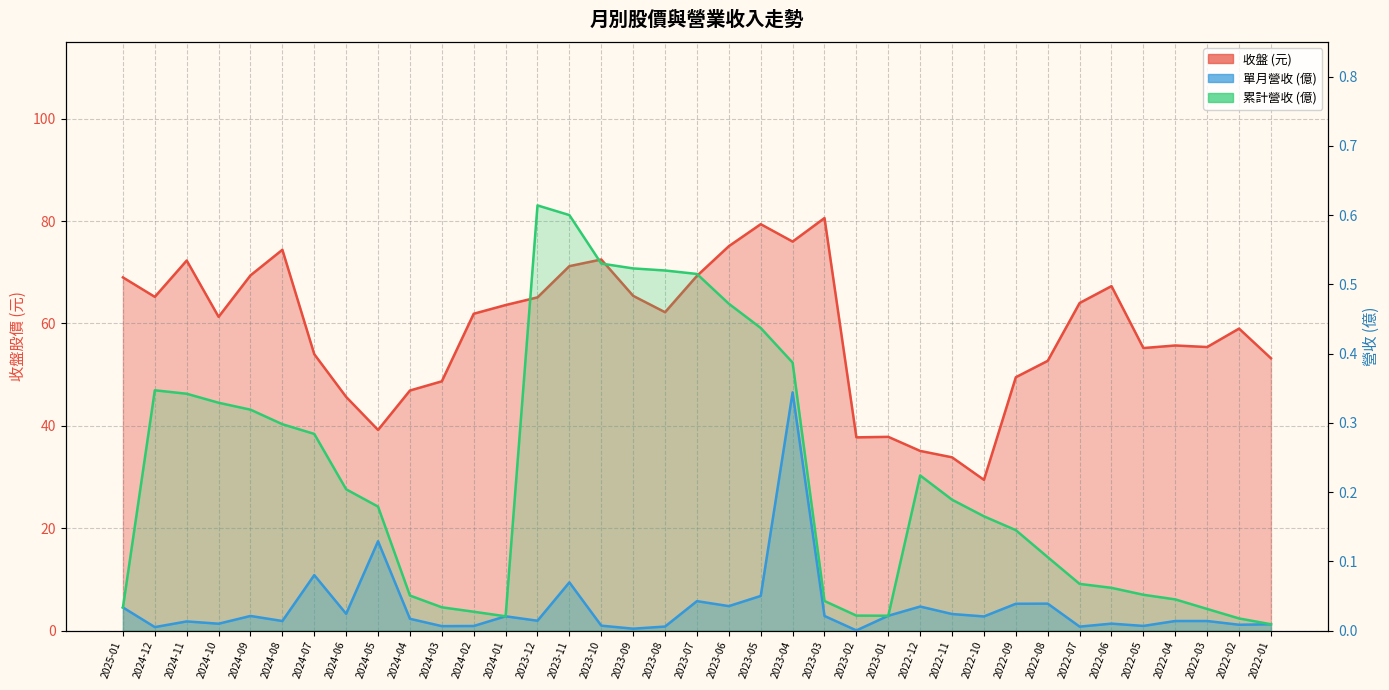

What is the difference between the 單月營收(億) values at 2023-09 and 2023-04?

0.3